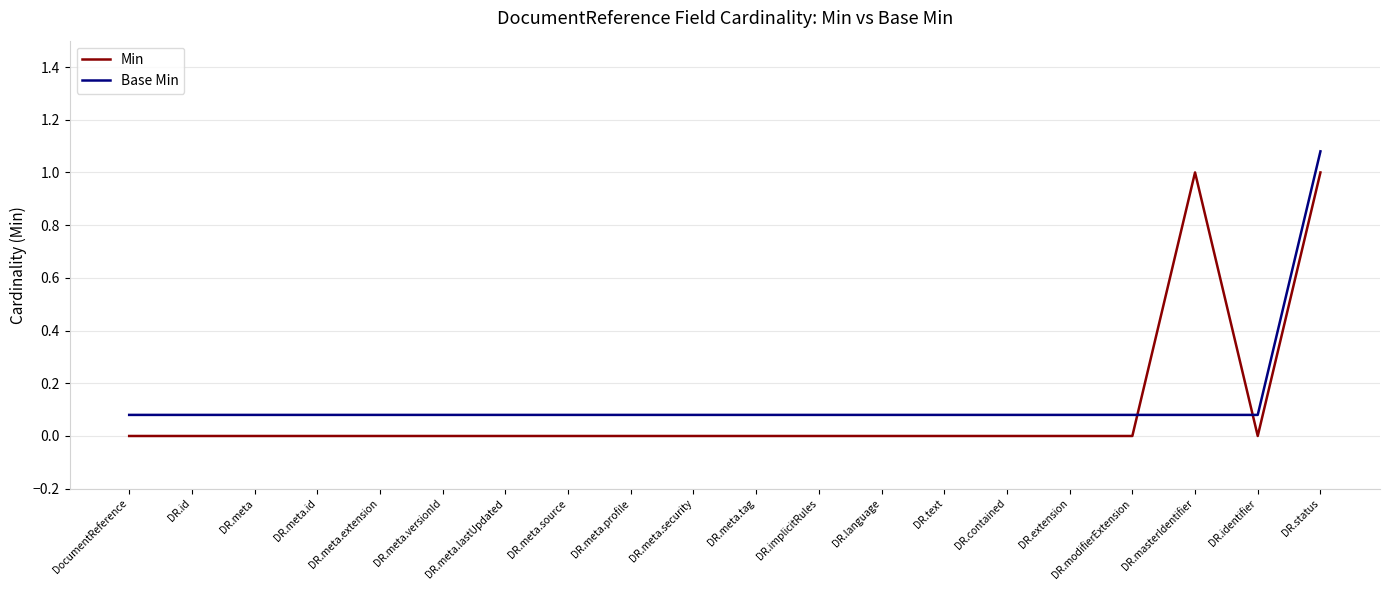

Rank the series at DR.language from highest to lowest value.

Base Min, Min